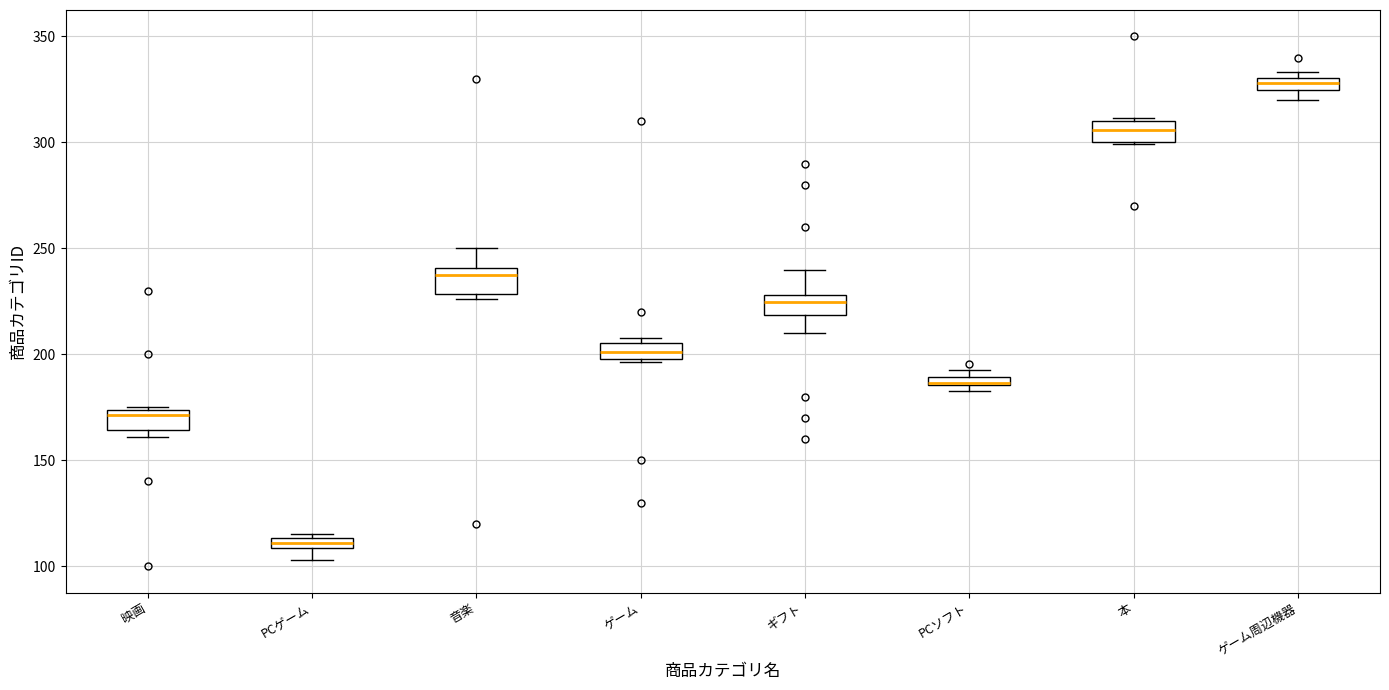

Which box has the highest median line?

ゲーム周辺機器